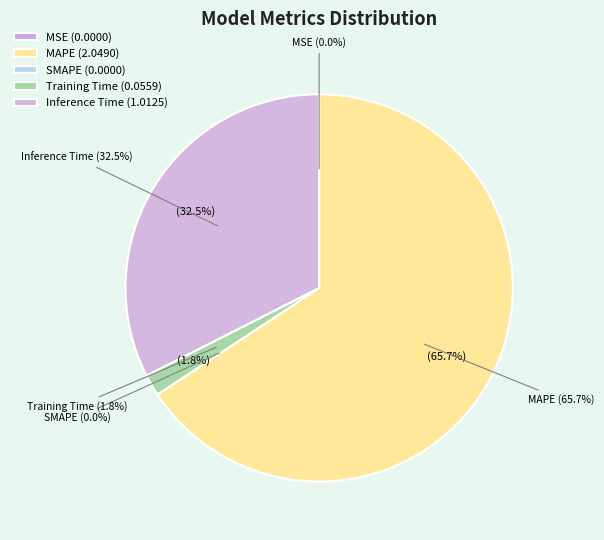

How much of the chart is everything except MAPE?

34.3%